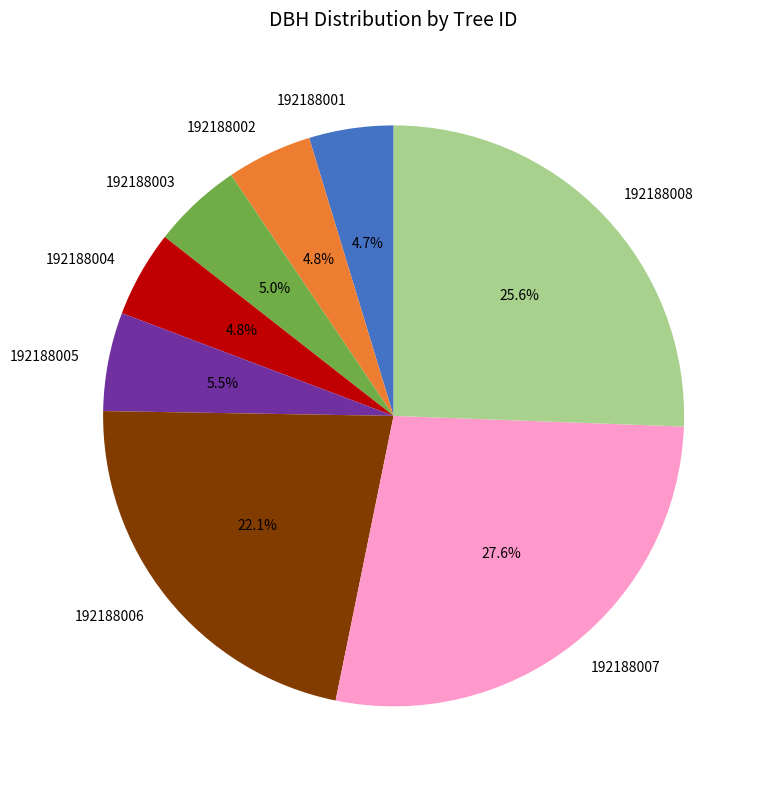

To the nearest percent, what is the combined percentage of 192188004 and 192188007?

32%